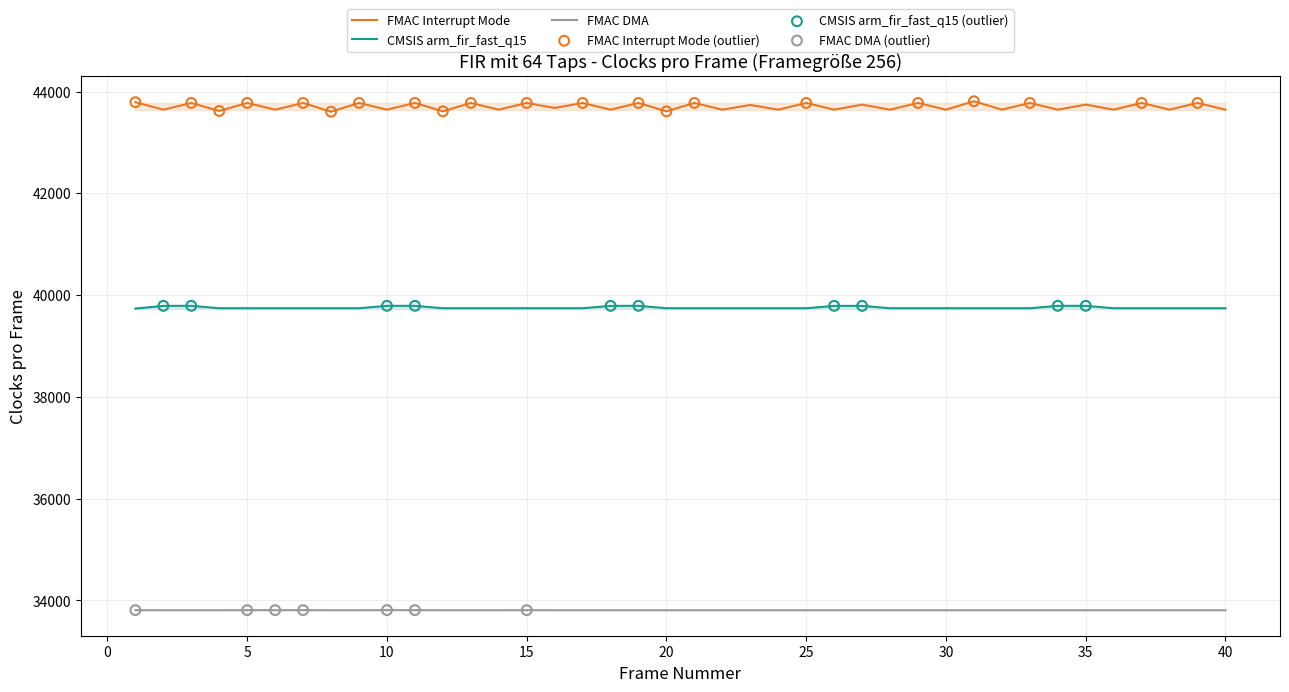

Which series has the largest total across all categories?

FMAC Interrupt Mode